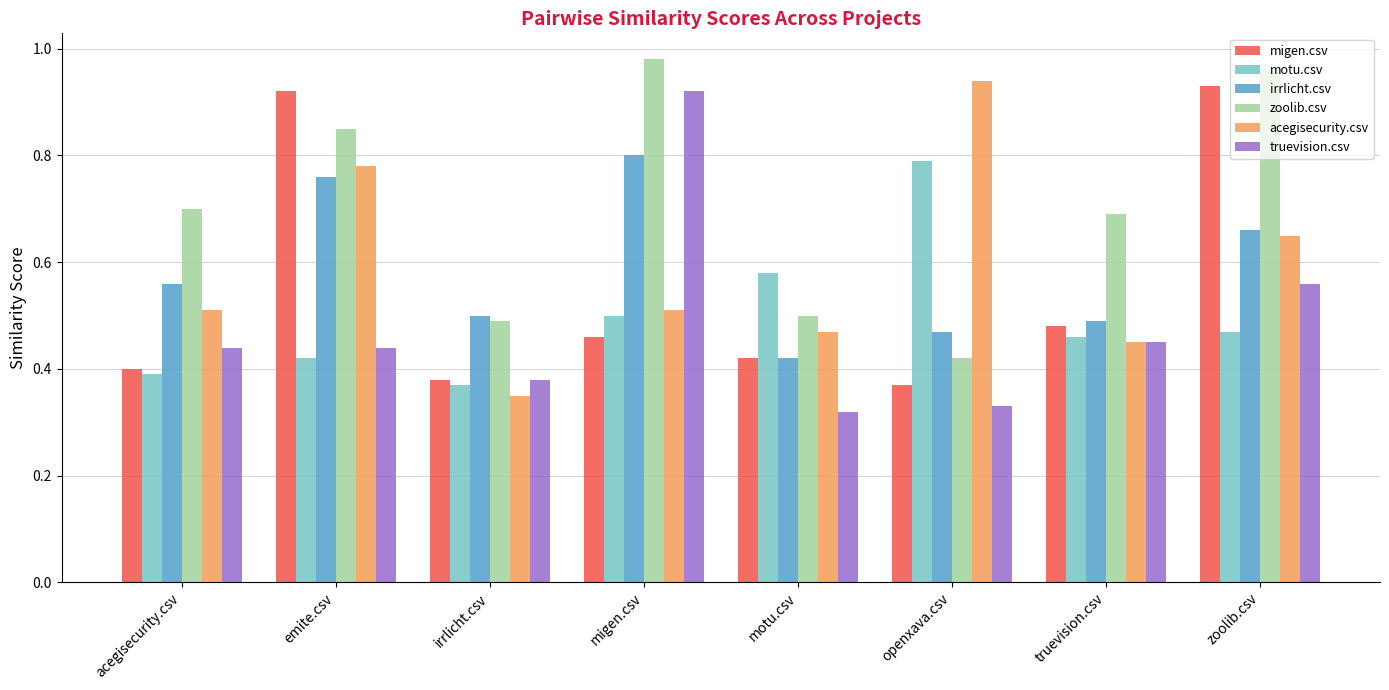

What position from the left is zoolib.csv?

8